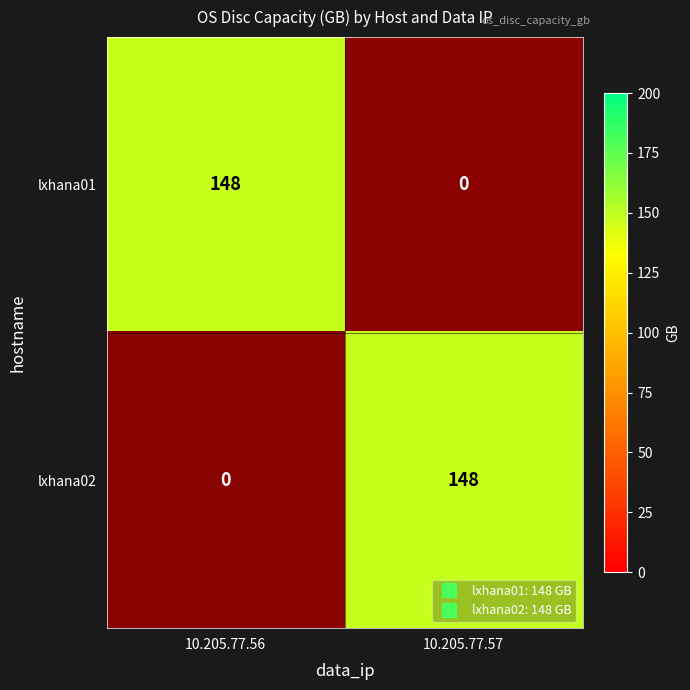

What is the difference between the highest and lowest values at 10.205.77.56?

148